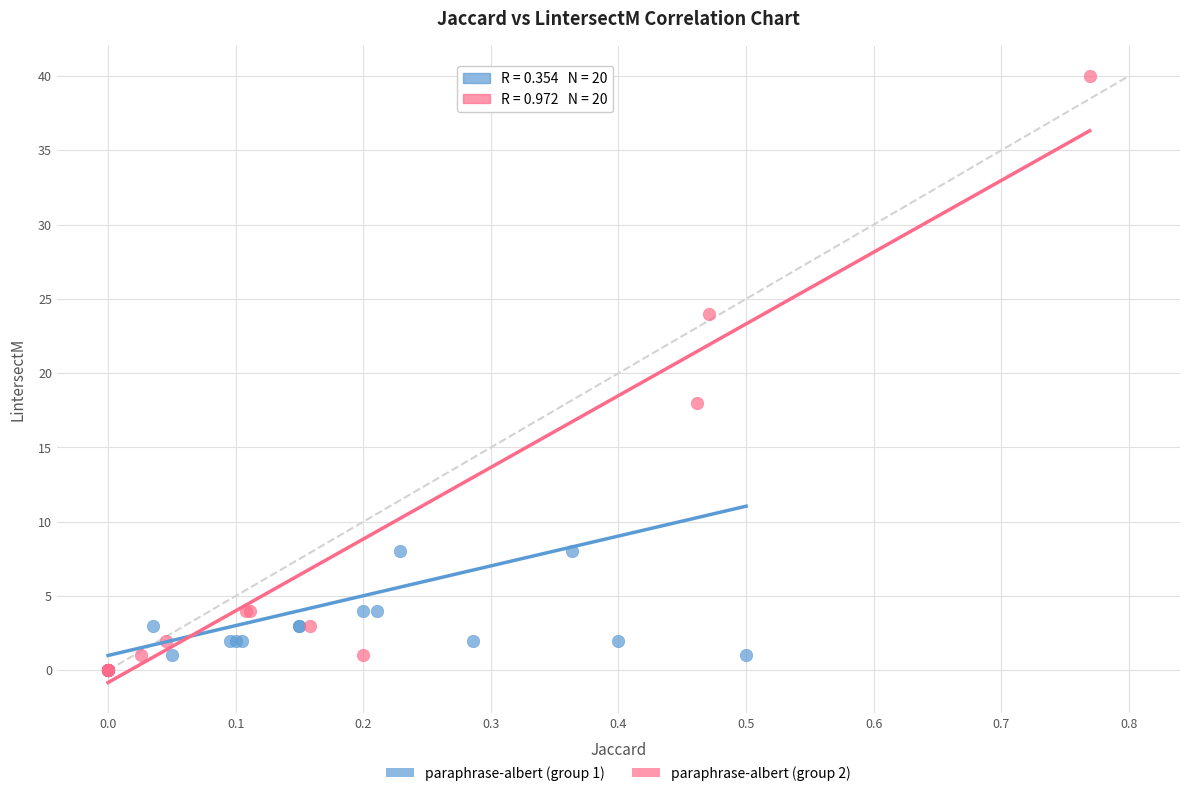

Which series contains the highest Y value?

paraphrase-albert (group 2)